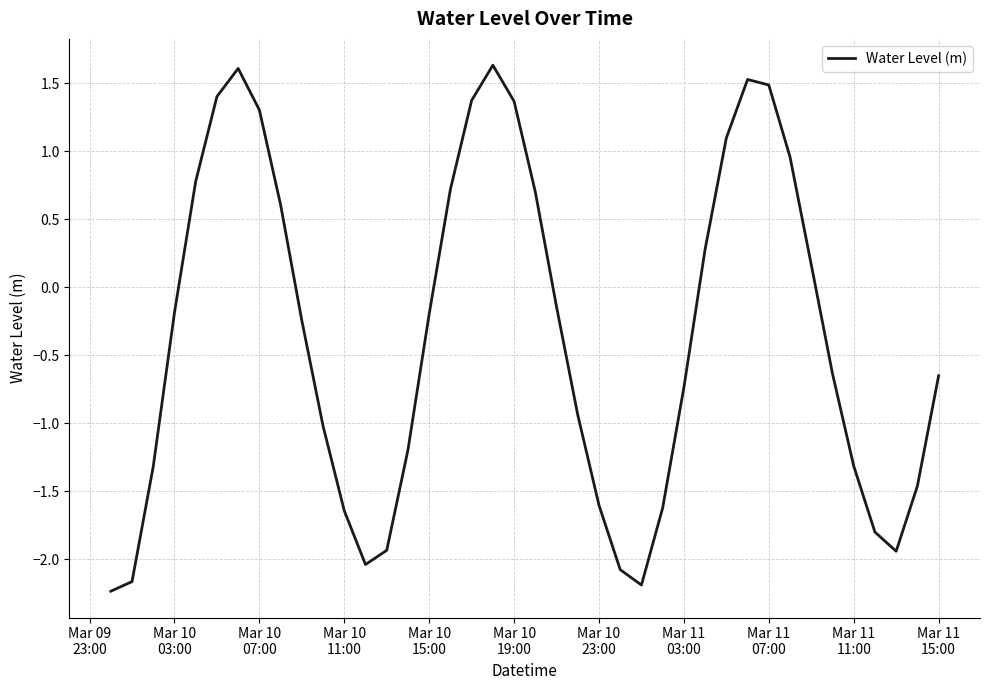

Does the chart have visible grid lines?

Yes